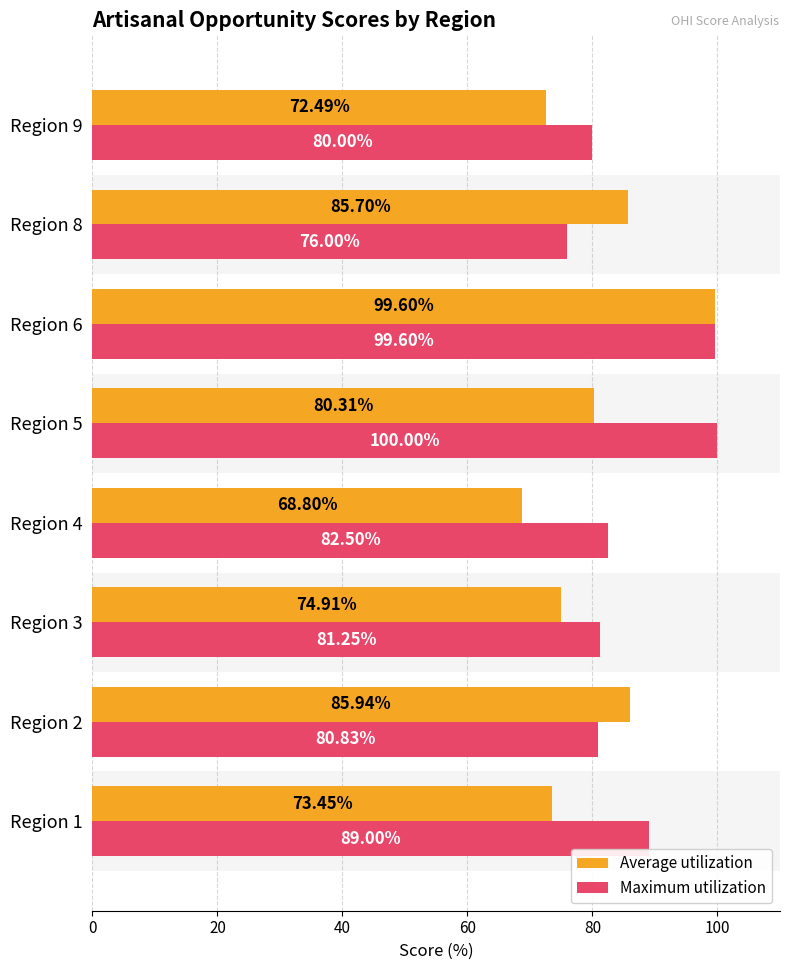

What is the maximum value shown in the chart?

100.0